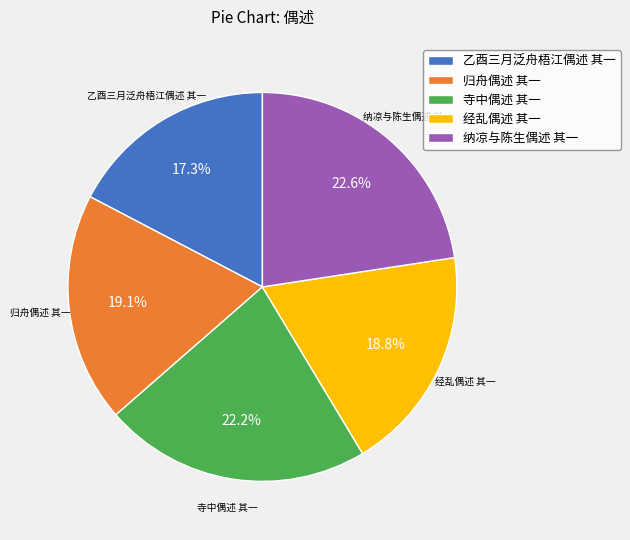

What is the total percentage of 寺中偶述 其一 and 经乱偶述 其一?

41.0%